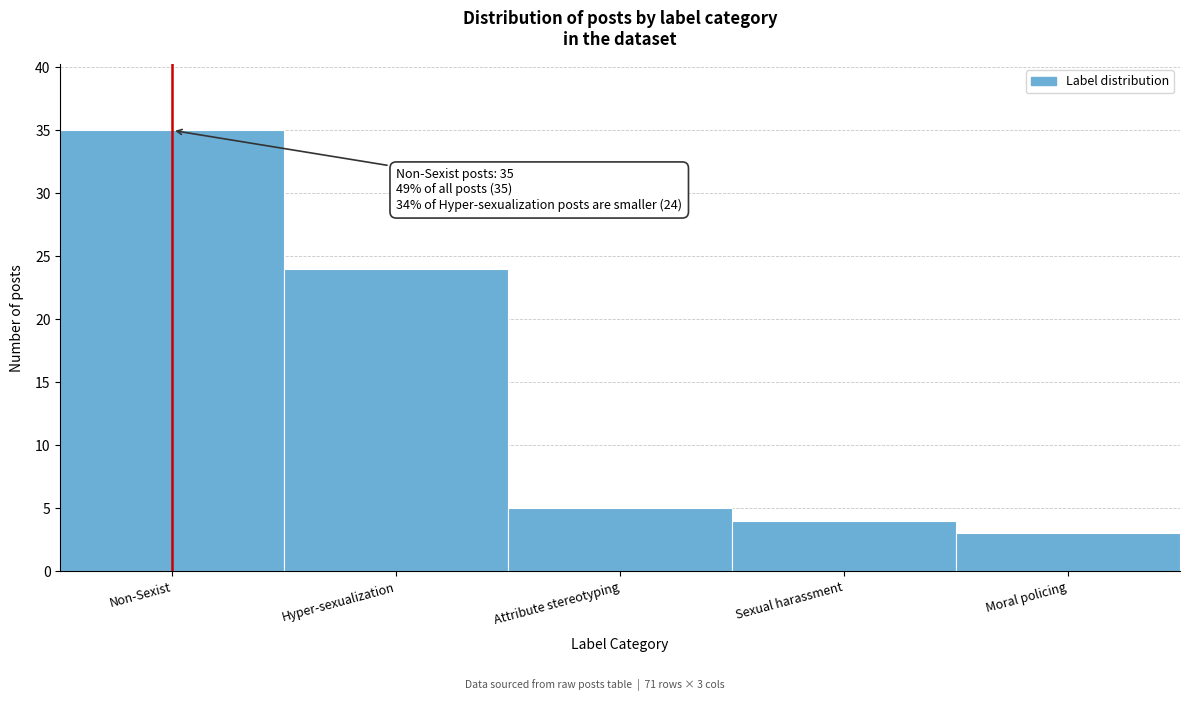

Reading right to left, transcribe all the data shown in this chart.

Moral policing=3	Sexual harassment=4	Attribute stereotyping=5	Hyper-sexualization=24	Non-Sexist=35